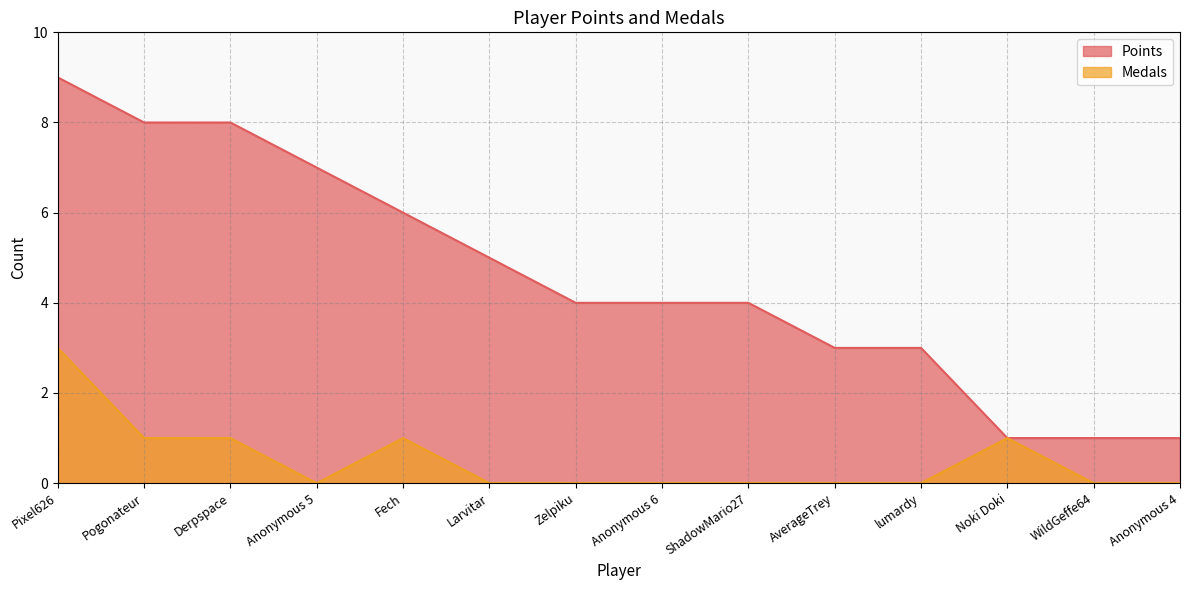

What position from the right is AverageTrey?

5